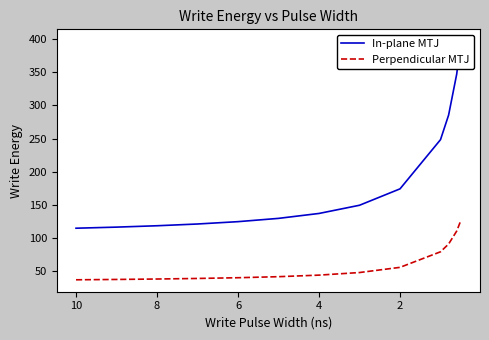

What is the maximum value for In-plane MTJ?

397.2